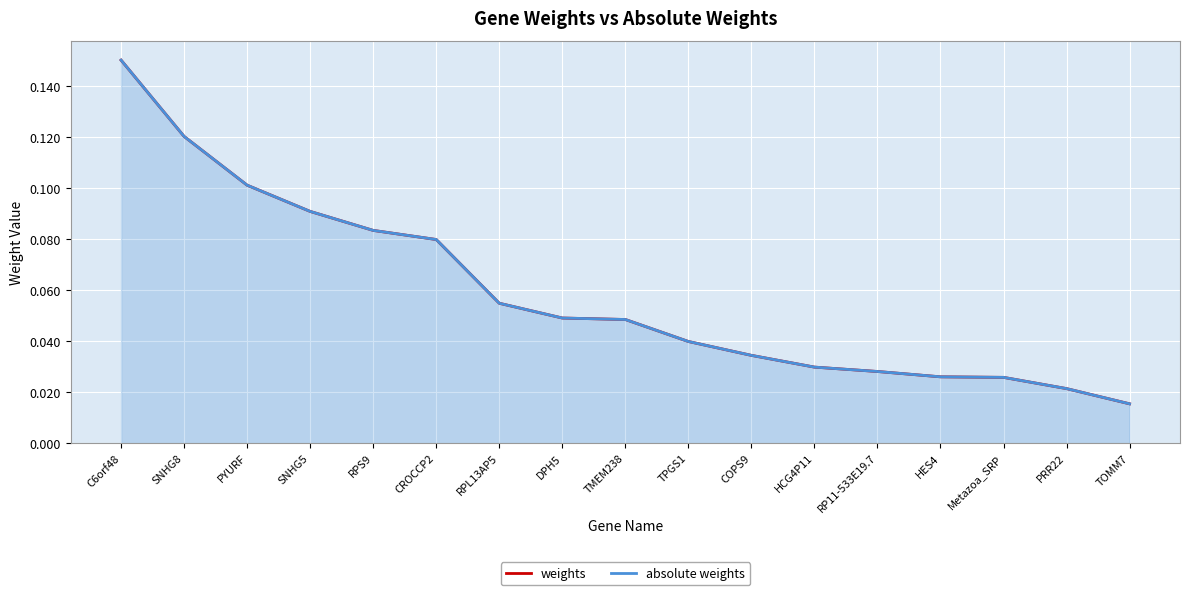

The weights series shows 0.1 at RPL13AP5. True or false?

False